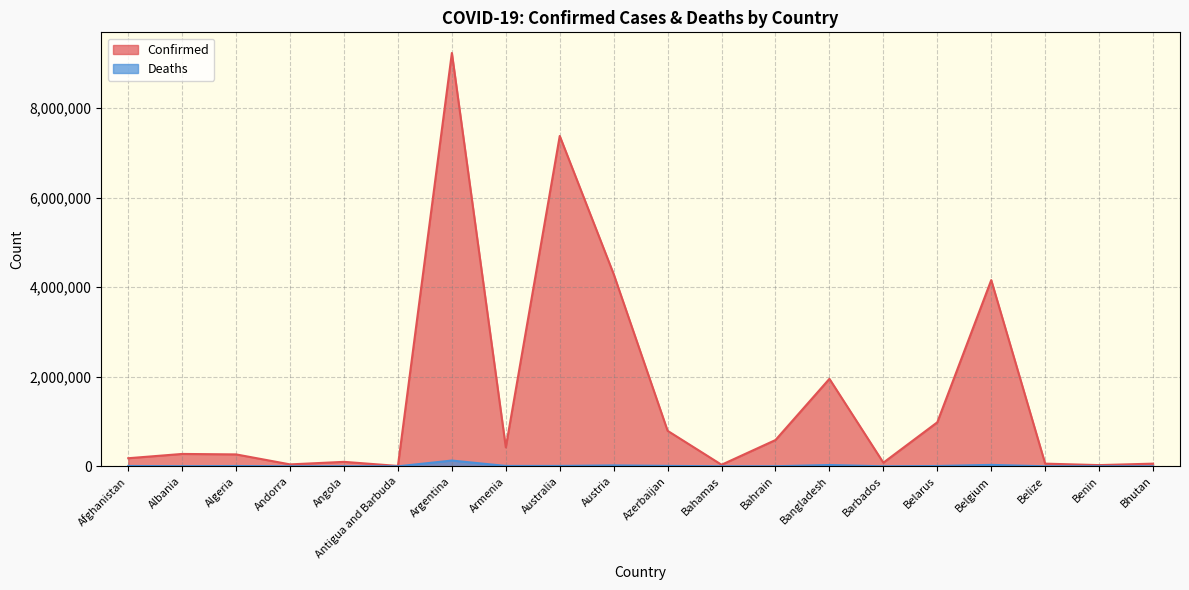

Rank the series by their average value, from highest to lowest.

Confirmed, Deaths